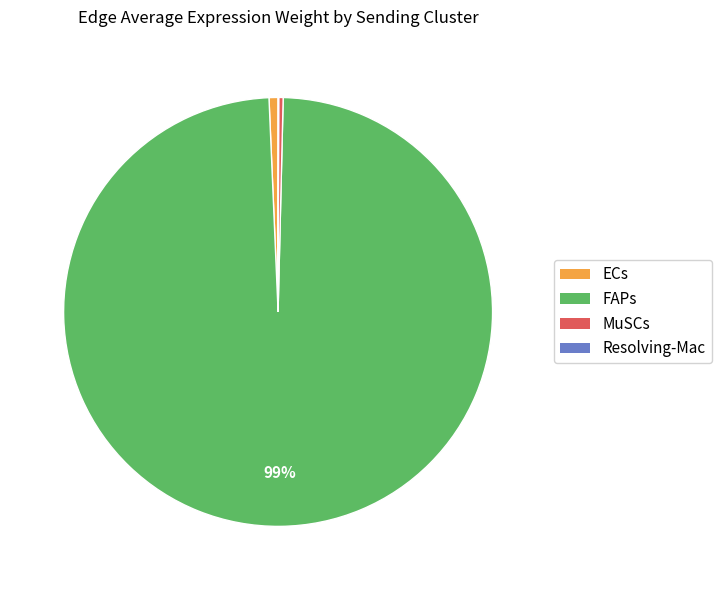

True or false: MuSCs accounts for 0% of the total.

True